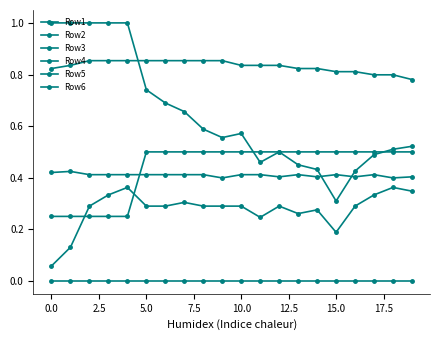

Count the number of categories in the chart.

20